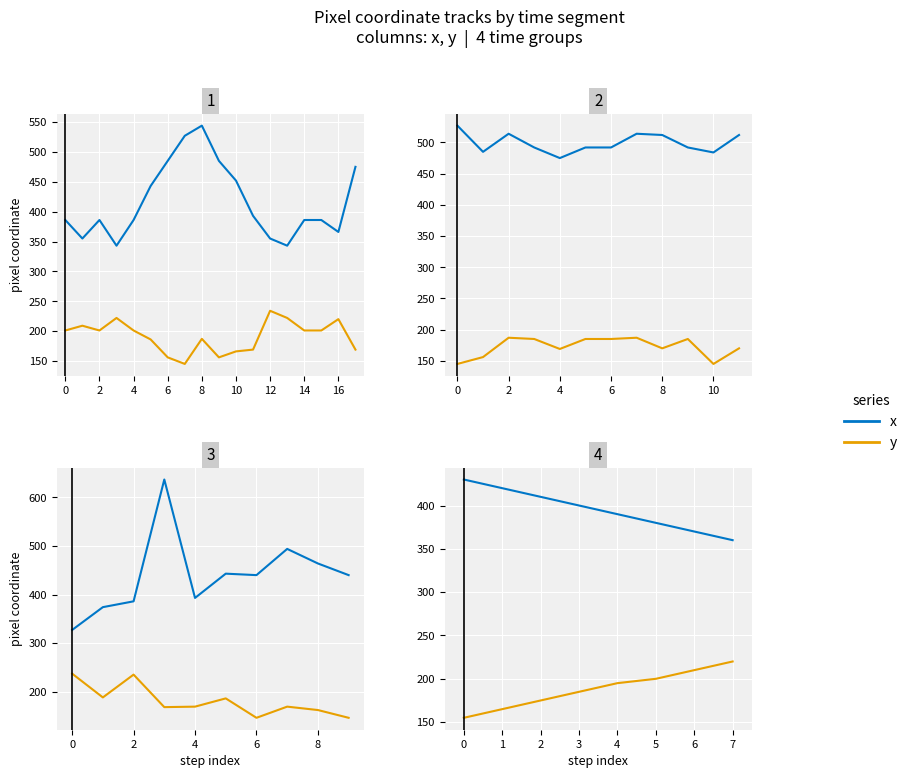

At 4, list the series in order from smallest to largest.

y, x